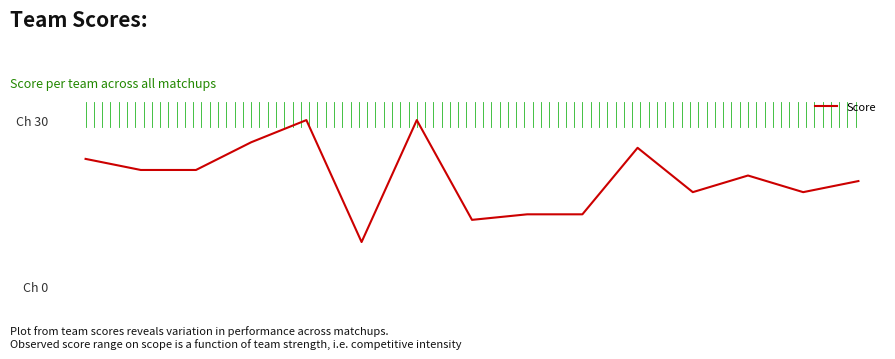

At which category does the chart reach its minimum across all series?

5